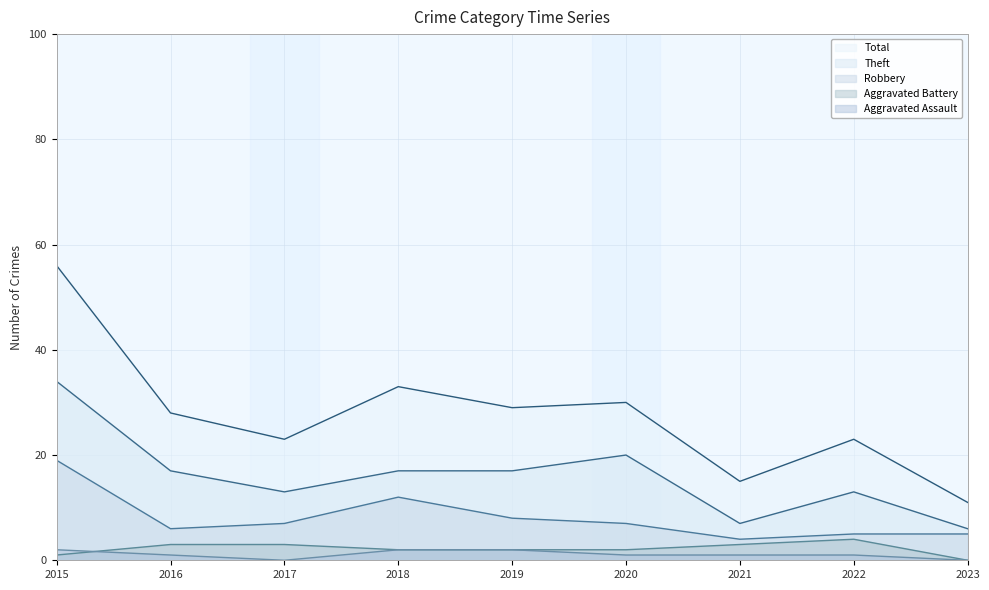

What is the value of the Total point at the 4th from the left?

33